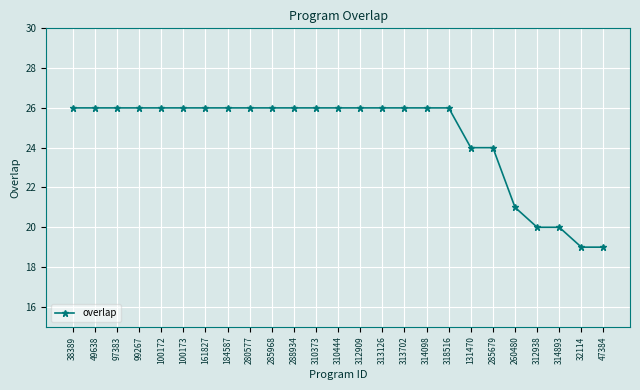

How many lines are shown in the chart?

1